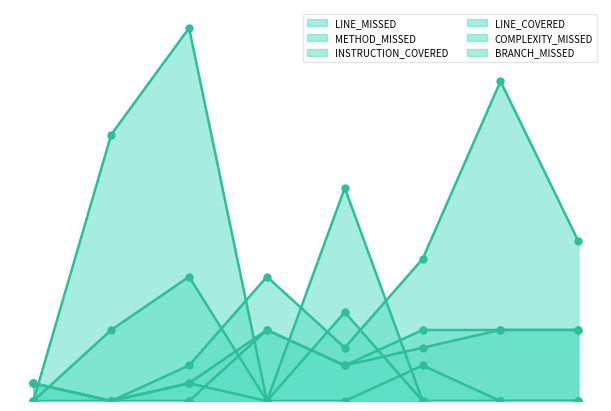

Reading right to left, extract all data points from this chart.

LINE_MISSED: FetchAccountUserFlowimpl=9	ModifyAccountUserFlowimpl=18	CreateAccountUserFlowimpl=8	FetchAccountTypeFlowimpl=3	ModifyAccountTypeFlowimpl=7	CreateAccountTypeFlowimpl=2	Modulo=0	LogicConfig=1
METHOD_MISSED: FetchAccountUserFlowimpl=4	ModifyAccountUserFlowimpl=4	CreateAccountUserFlowimpl=3	FetchAccountTypeFlowimpl=2	ModifyAccountTypeFlowimpl=4	CreateAccountTypeFlowimpl=0	Modulo=0	LogicConfig=1
INSTRUCTION_COVERED: FetchAccountUserFlowimpl=0	ModifyAccountUserFlowimpl=0	CreateAccountUserFlowimpl=0	FetchAccountTypeFlowimpl=12	ModifyAccountTypeFlowimpl=0	CreateAccountTypeFlowimpl=21	Modulo=15	LogicConfig=0
LINE_COVERED: FetchAccountUserFlowimpl=0	ModifyAccountUserFlowimpl=0	CreateAccountUserFlowimpl=0	FetchAccountTypeFlowimpl=5	ModifyAccountTypeFlowimpl=0	CreateAccountTypeFlowimpl=7	Modulo=4	LogicConfig=0
COMPLEXITY_MISSED: FetchAccountUserFlowimpl=4	ModifyAccountUserFlowimpl=4	CreateAccountUserFlowimpl=4	FetchAccountTypeFlowimpl=2	ModifyAccountTypeFlowimpl=4	CreateAccountTypeFlowimpl=1	Modulo=0	LogicConfig=1
BRANCH_MISSED: FetchAccountUserFlowimpl=0	ModifyAccountUserFlowimpl=0	CreateAccountUserFlowimpl=2	FetchAccountTypeFlowimpl=0	ModifyAccountTypeFlowimpl=0	CreateAccountTypeFlowimpl=1	Modulo=0	LogicConfig=0